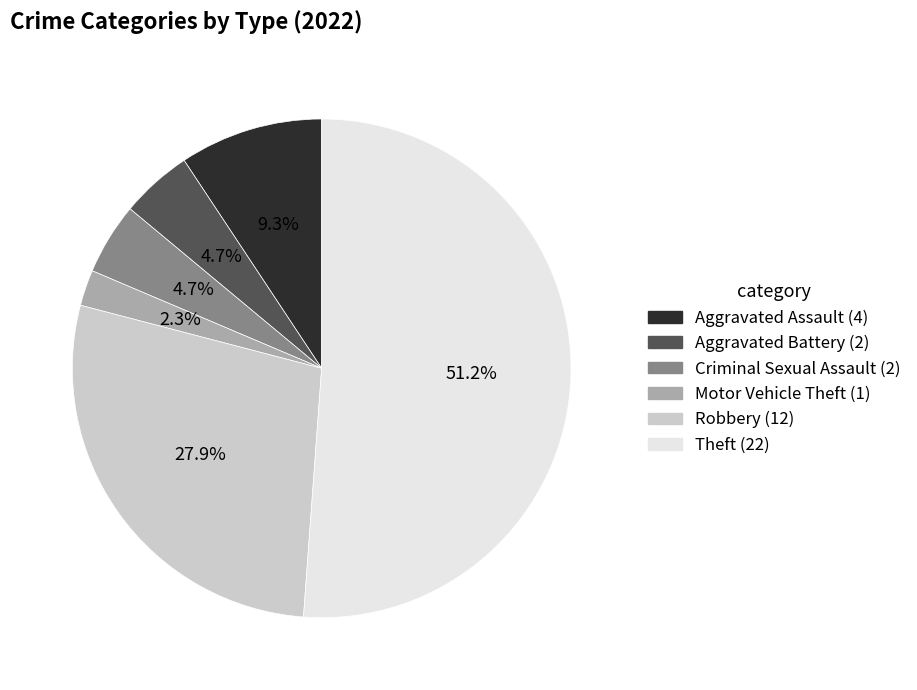

What percentage is the Robbery slice, to the nearest percent?

28%